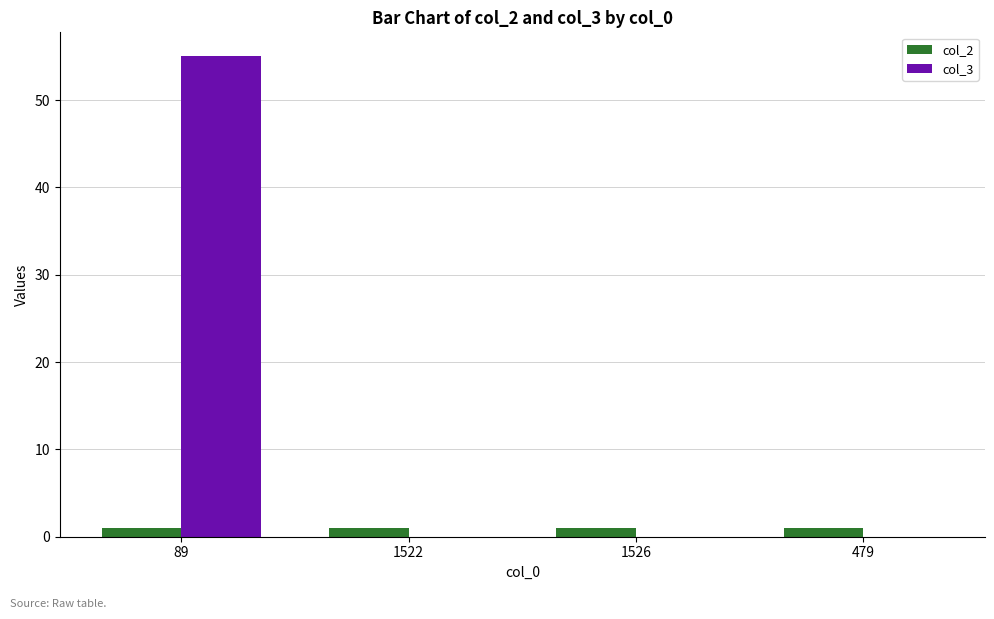

The col_3 series shows -19 at 479. True or false?

False